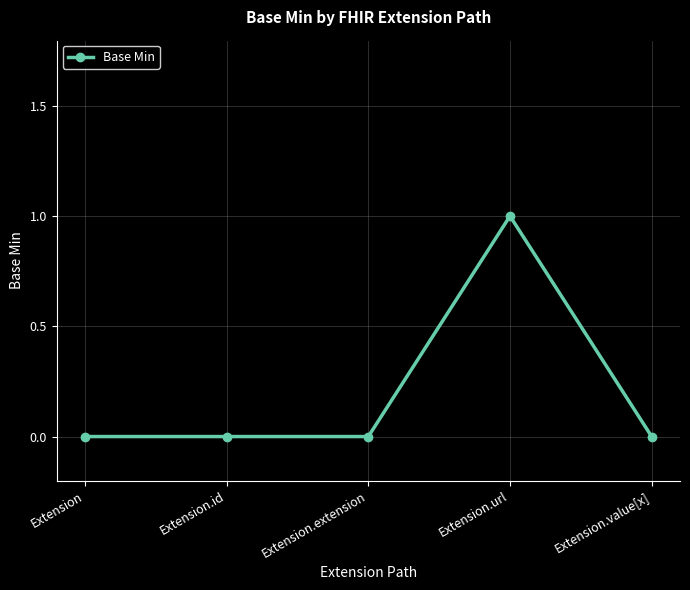

What is the label of the 5th point from the right?

Extension